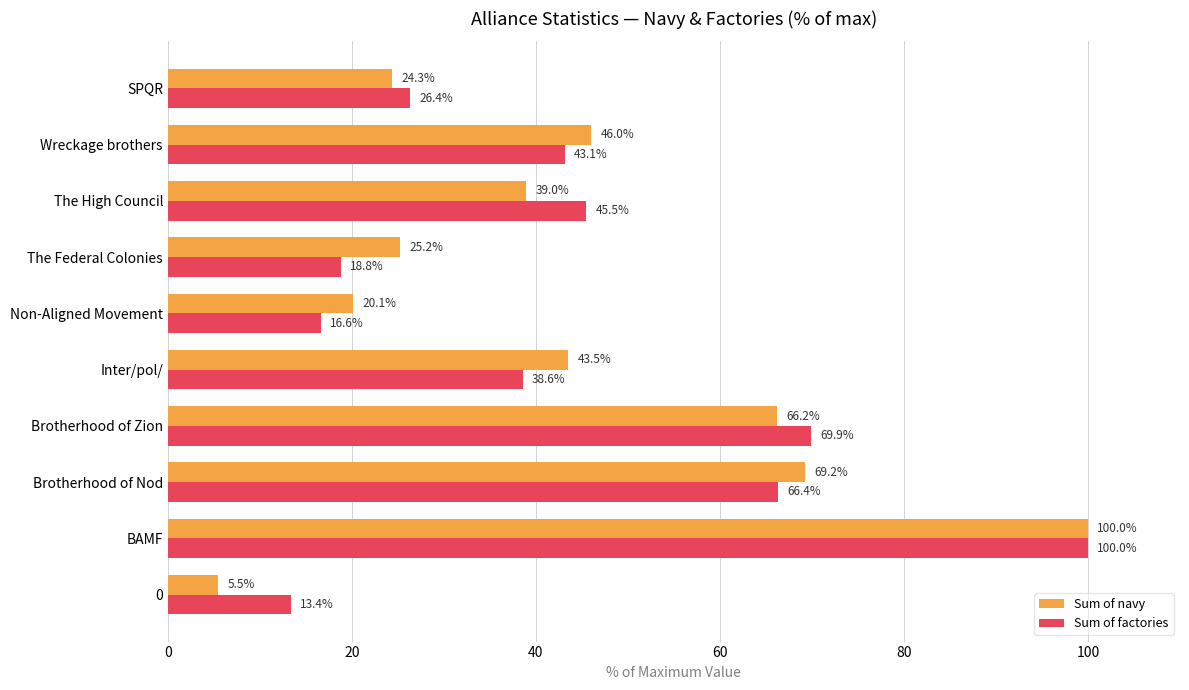

Which series has the widest spread of values?

Sum of navy